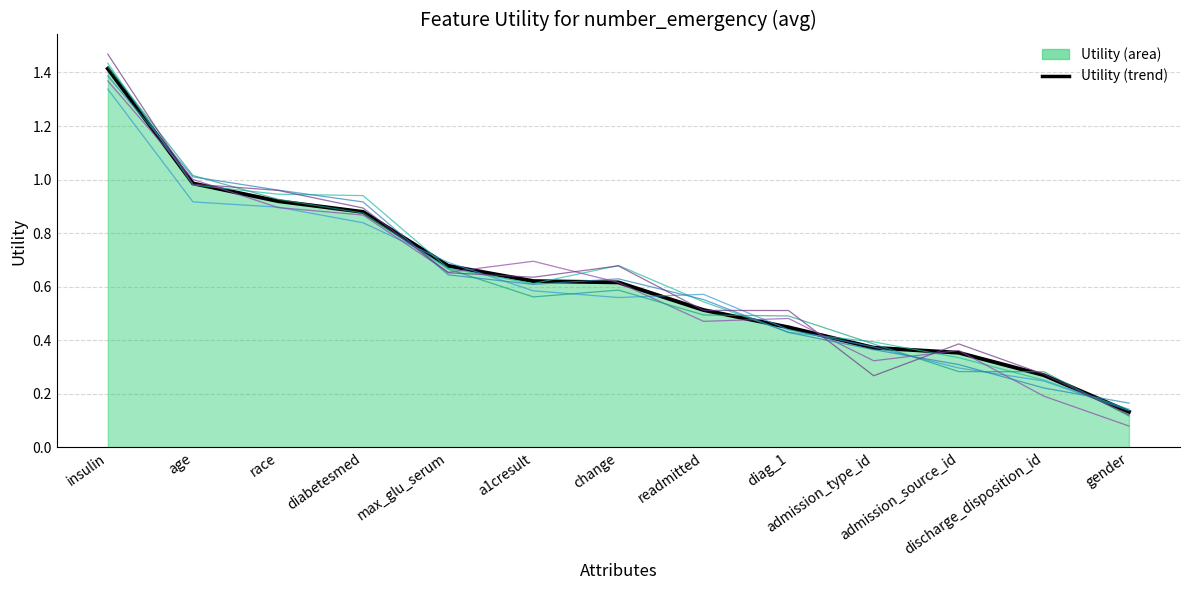

What is the value of the 7th point from the left?

0.6